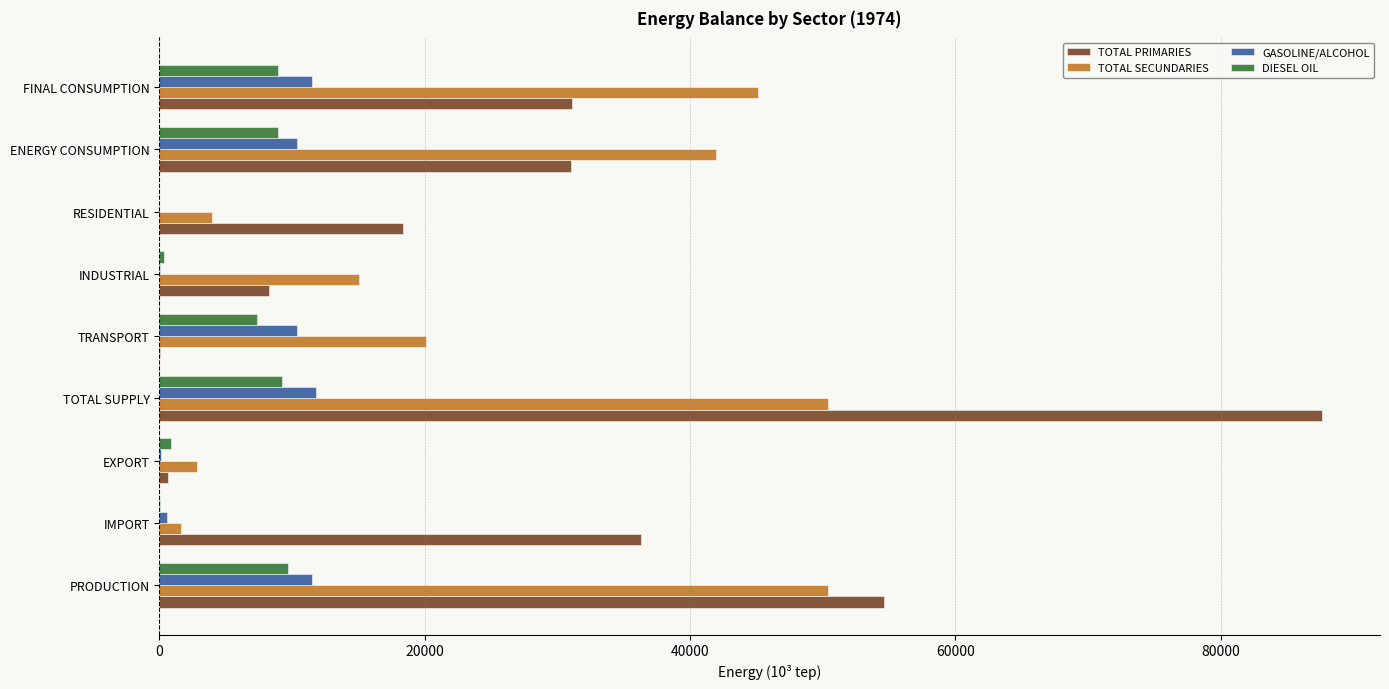

Is it true that DIESEL OIL equals -5246.5 at RESIDENTIAL?

False